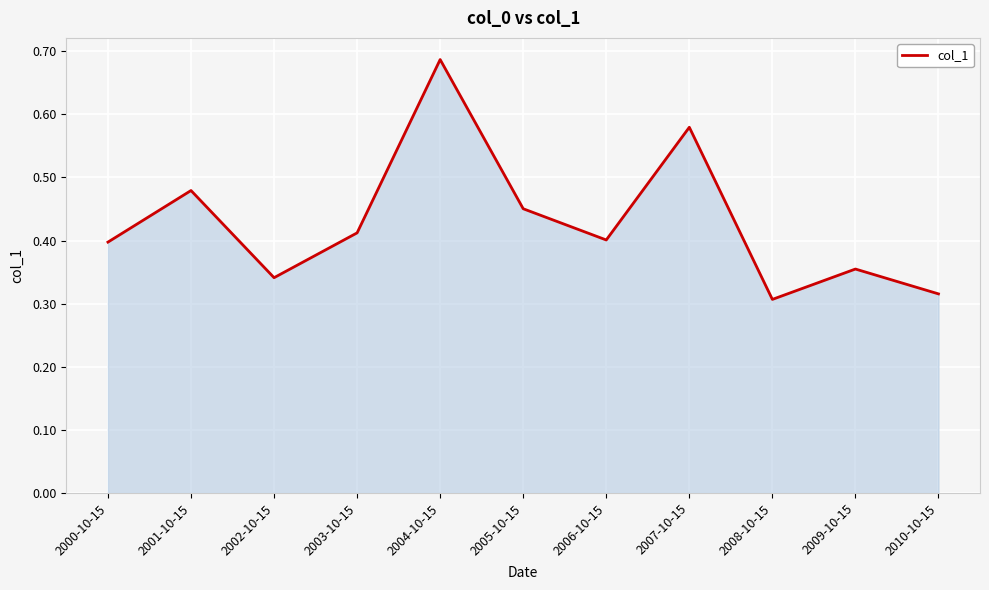

What position from the right is 2008-10-15?

3